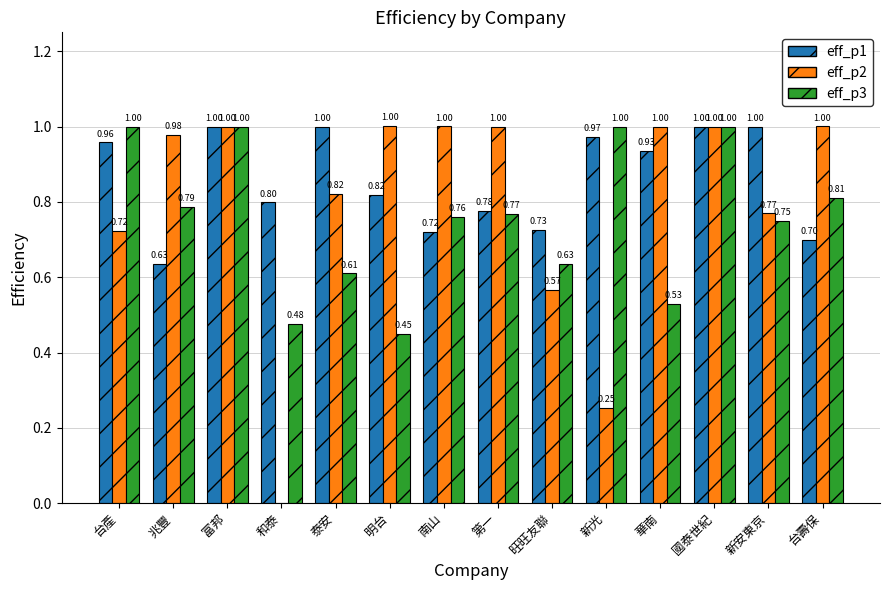

At which label is eff_p2 closest to 0?

和泰